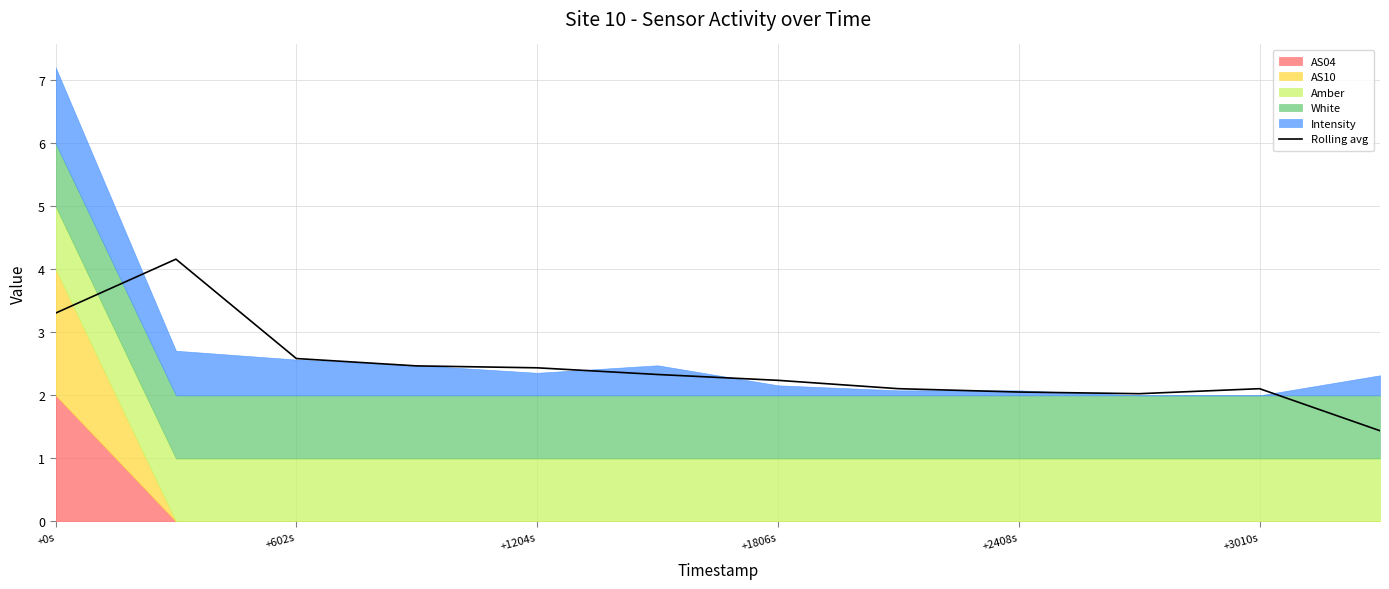

Where does the data first go above 2?

+0s